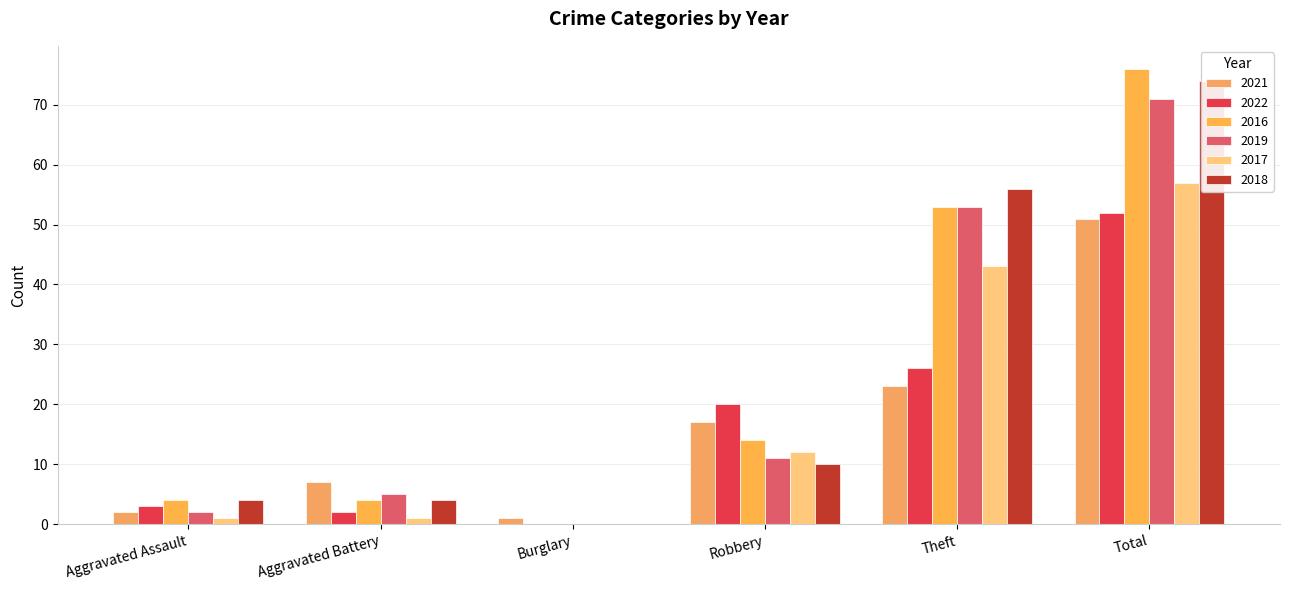

Rank the series at Theft from highest to lowest value.

2018, 2016, 2019, 2017, 2022, 2021